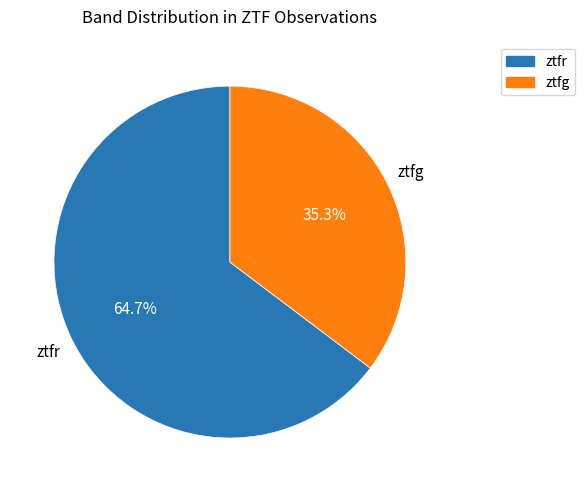

True or false: ztfr accounts for 78% of the total.

False